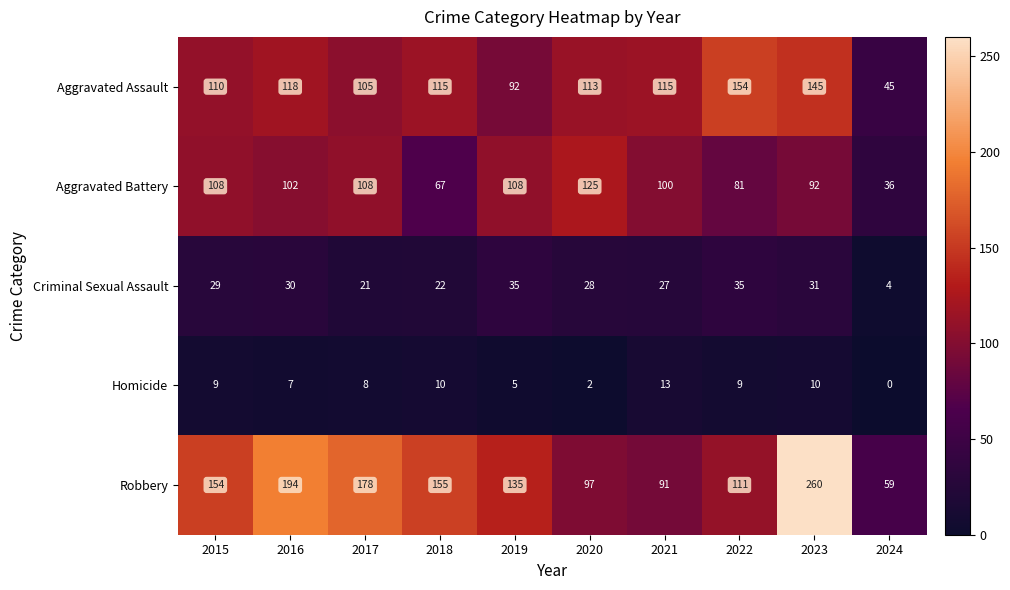

The Aggravated Assault series shows 145 at 2023. True or false?

True